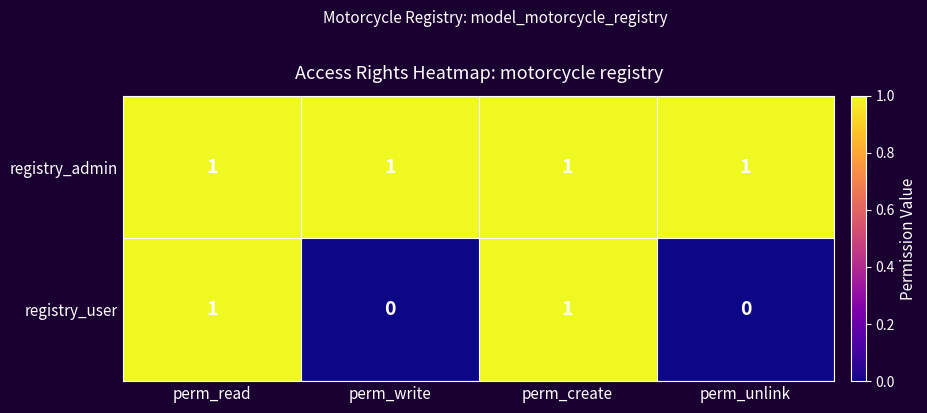

Reading left to right, what are all the values shown in this chart?

registry_admin: 1	1	1	1
registry_user: 1	0	1	0